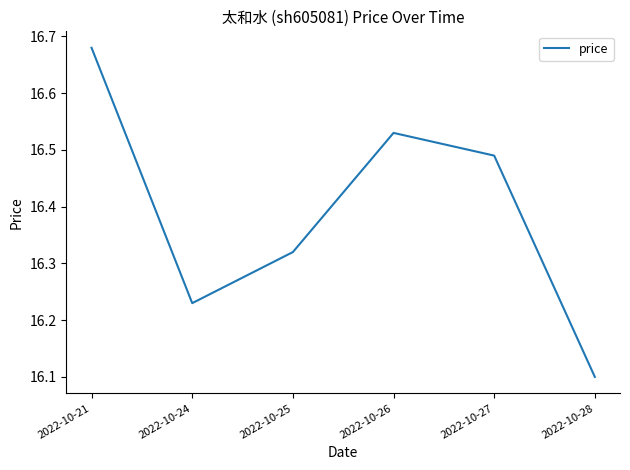

List the labels in order of value, largest first.

2022-10-21, 2022-10-26, 2022-10-27, 2022-10-25, 2022-10-24, 2022-10-28